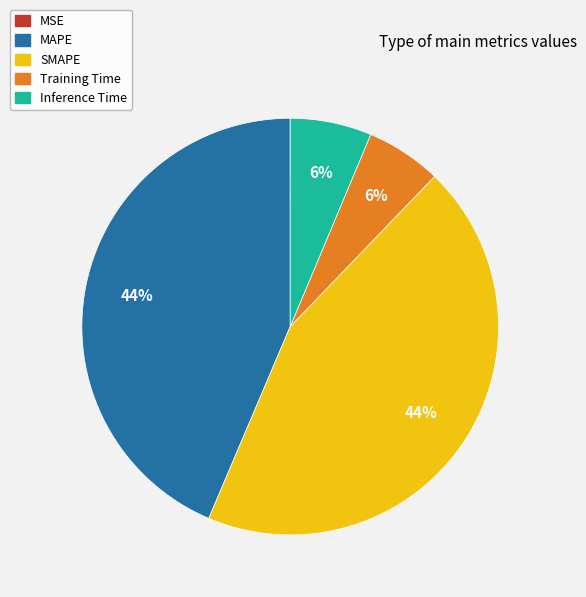

To the nearest percent, what is the difference between the largest and smallest slice percentages?

44%